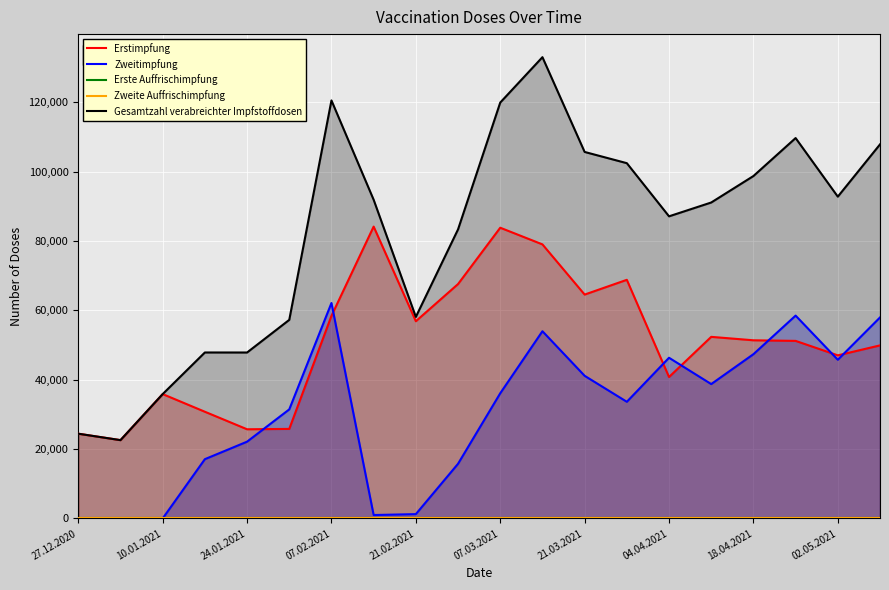

Is the value of Zweitimpfung at 27.12.2020 greater than the value of Gesamtzahl verabreichter Impfstoffdosen at 27.12.2020?

No